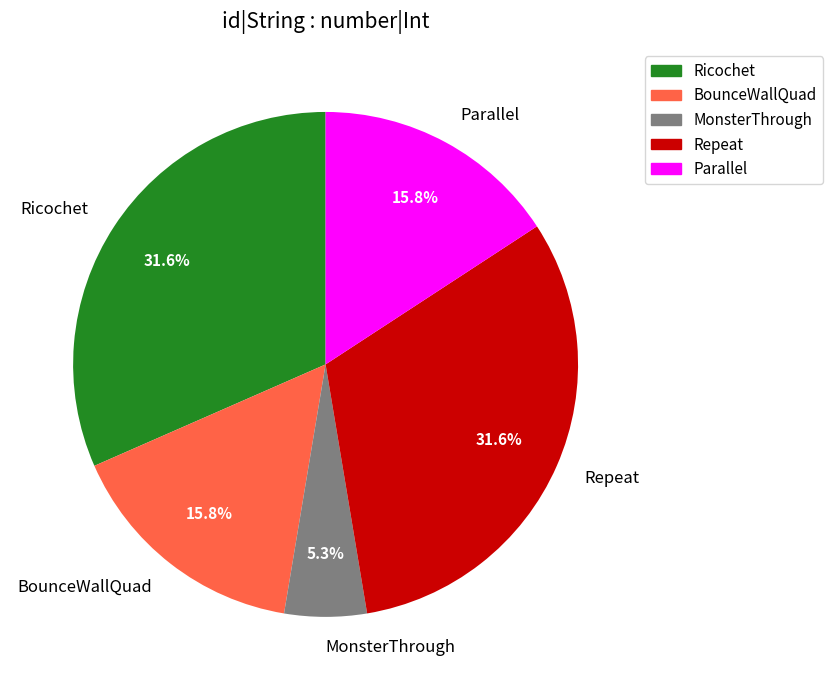

To the nearest percent, what is the difference between the largest and smallest slice percentages?

26%